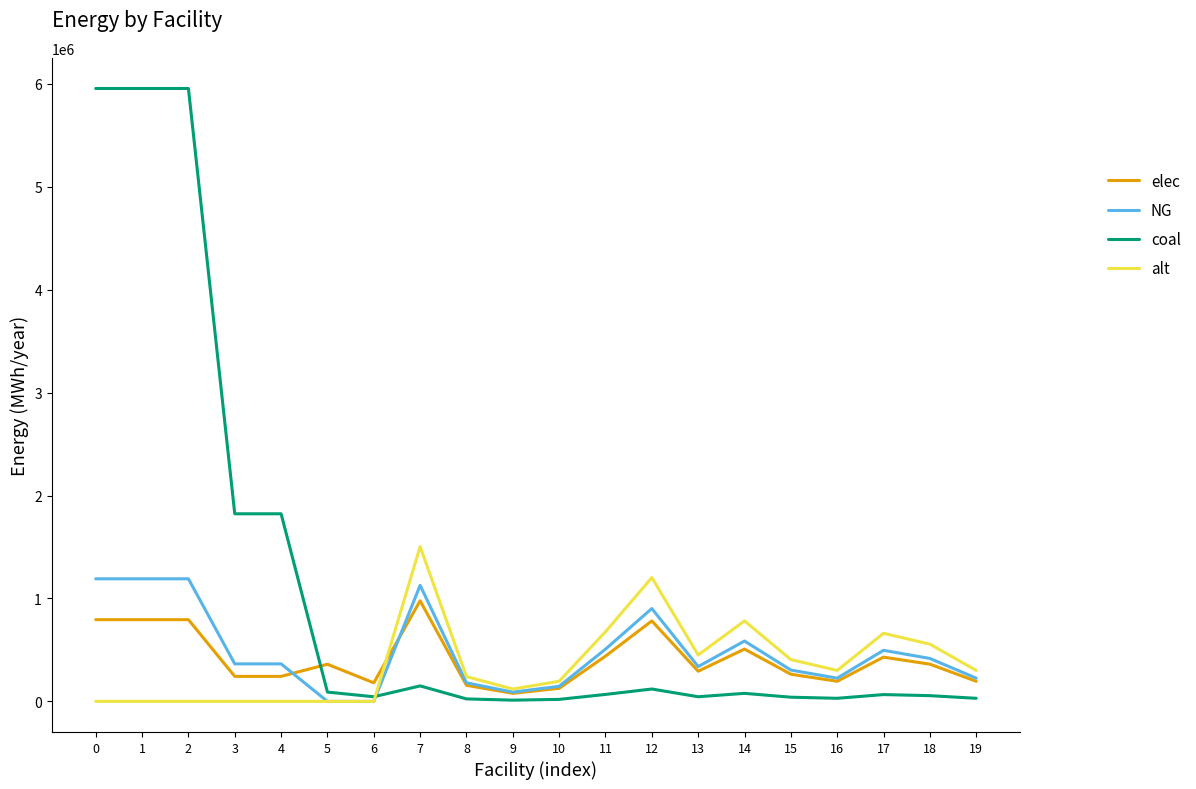

Between which two adjacent categories do elec and alt first intersect?

6 and 7